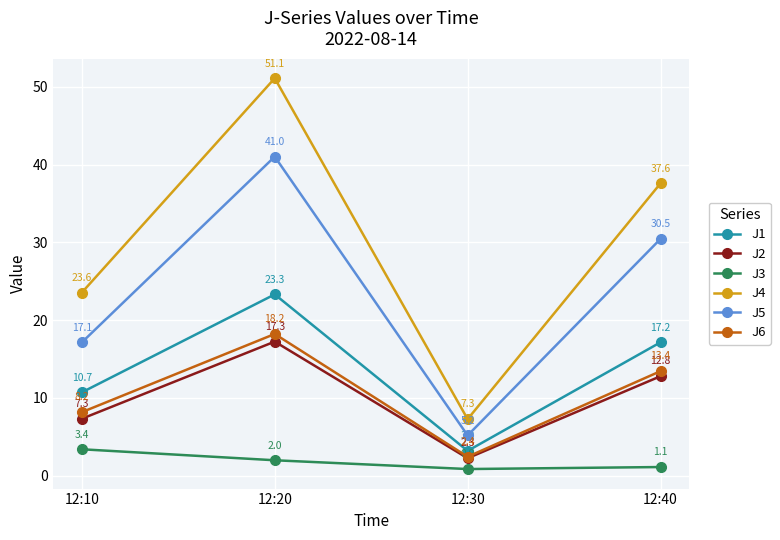

How many values in the J2 series are below 12?

2